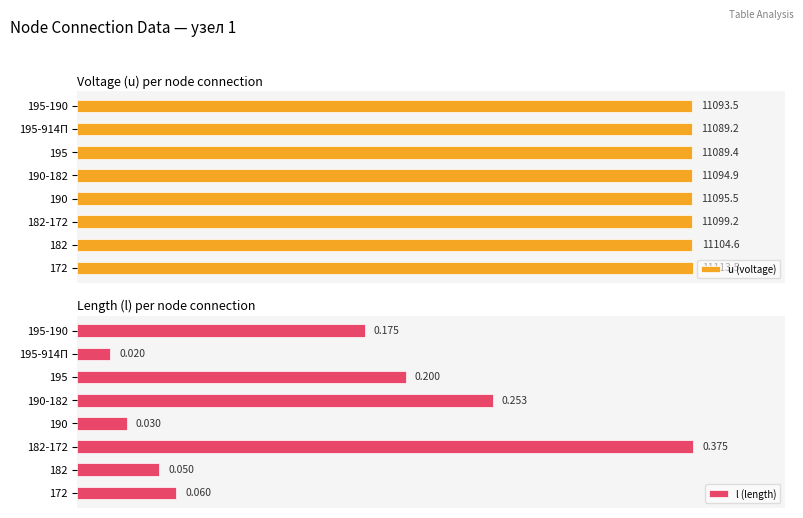

How many bars are there in each group?

2